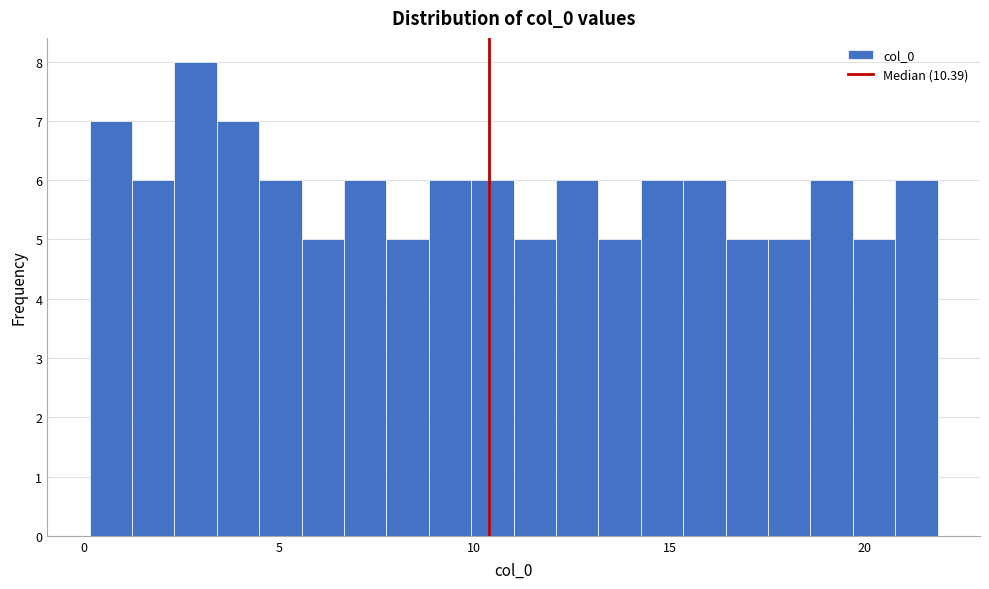

Around what value on the x-axis is the tallest bar? Give the approximate position of its centre, as read against the axis.

3.0